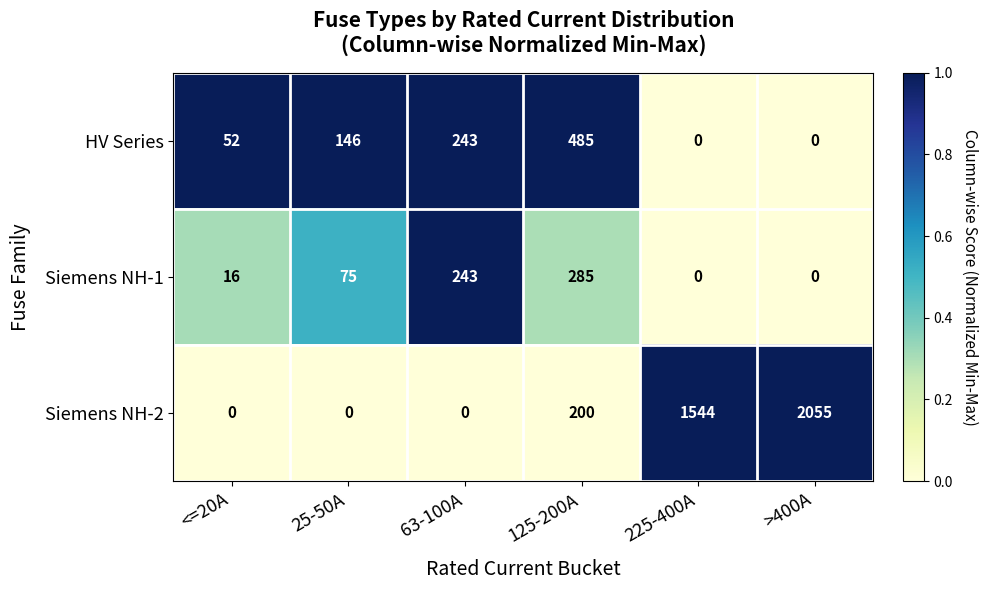

What value does the Siemens NH-2 series have at 125-200A?

200